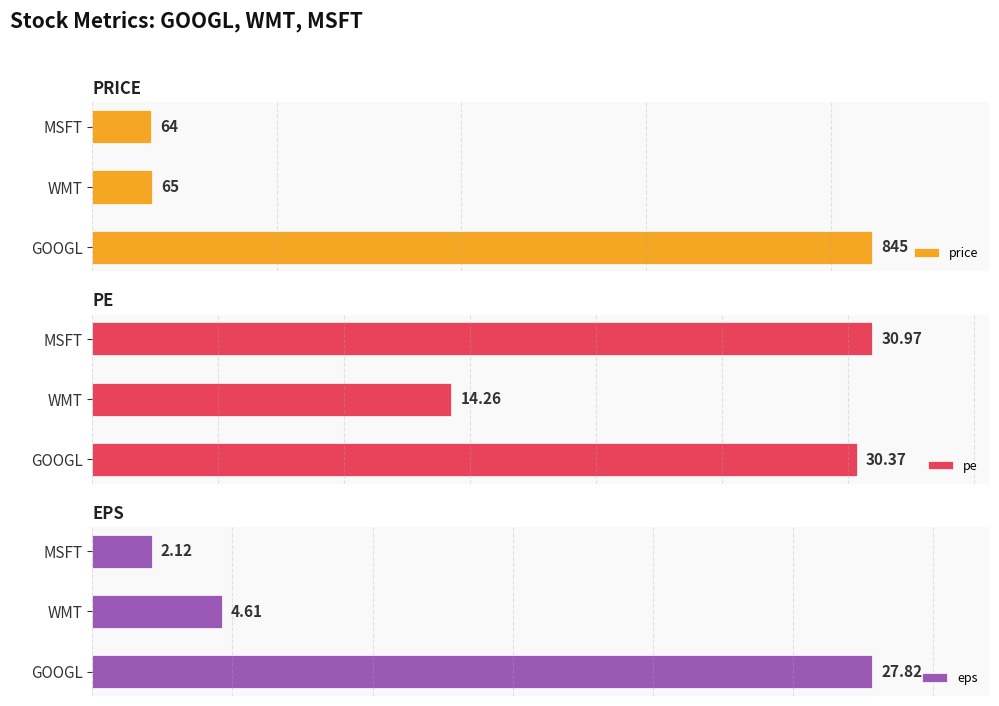

At which label does price reach its peak?

GOOGL